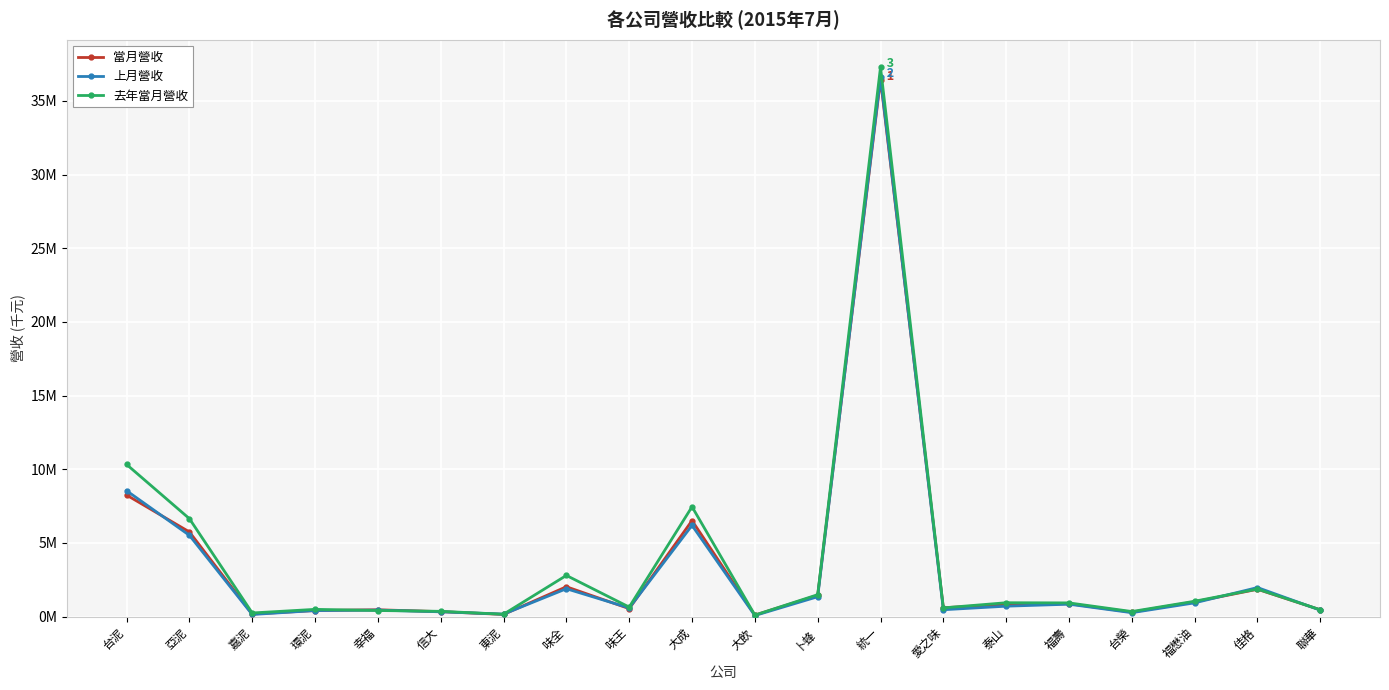

List the series in order of their peak value, lowest first.

當月營收, 上月營收, 去年當月營收